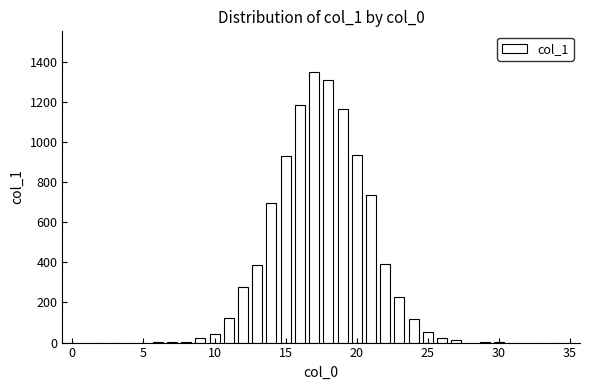

What is the maximum value shown in the chart?

1350